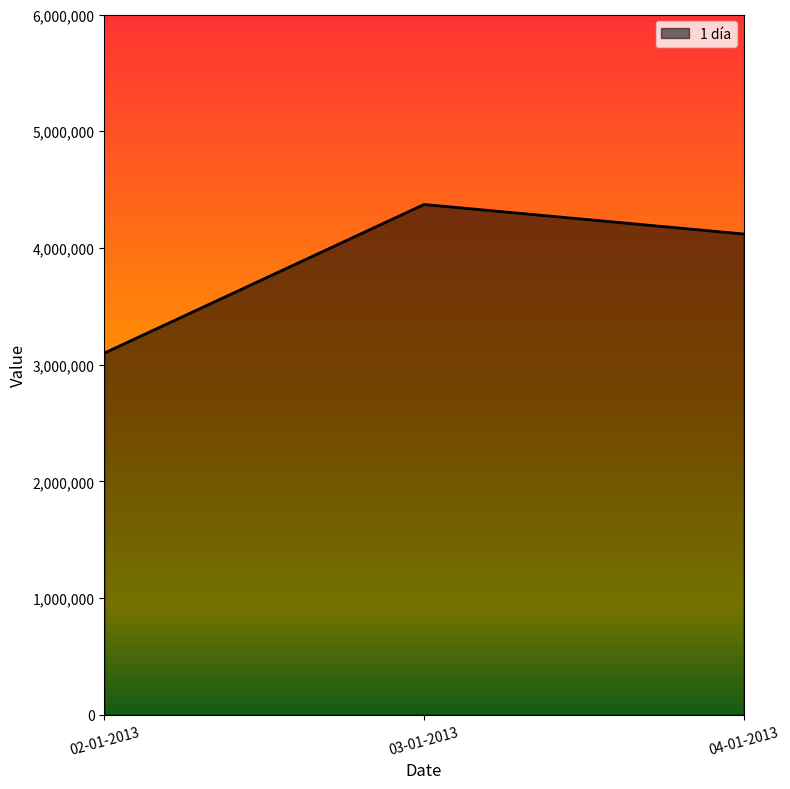

List the labels in order of value, smallest first.

02-01-2013, 04-01-2013, 03-01-2013